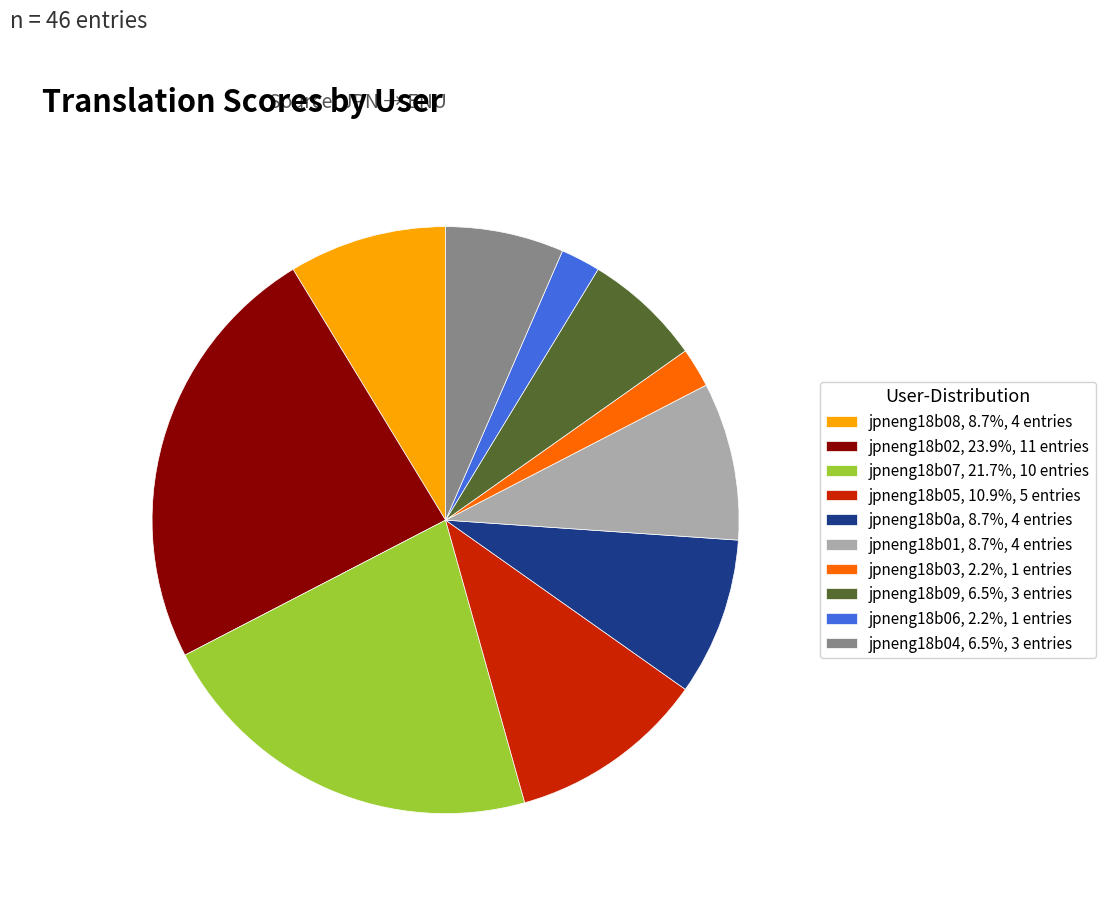

True or false: jpneng18b06 accounts for 15% of the total.

False